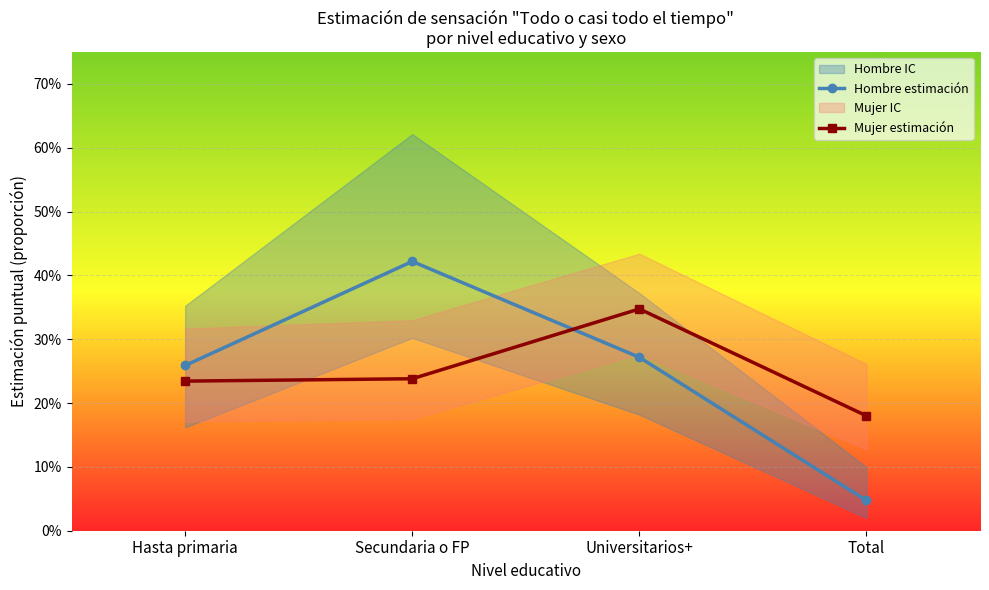

Which has a higher value, Secundaria o FP or Total?

Secundaria o FP